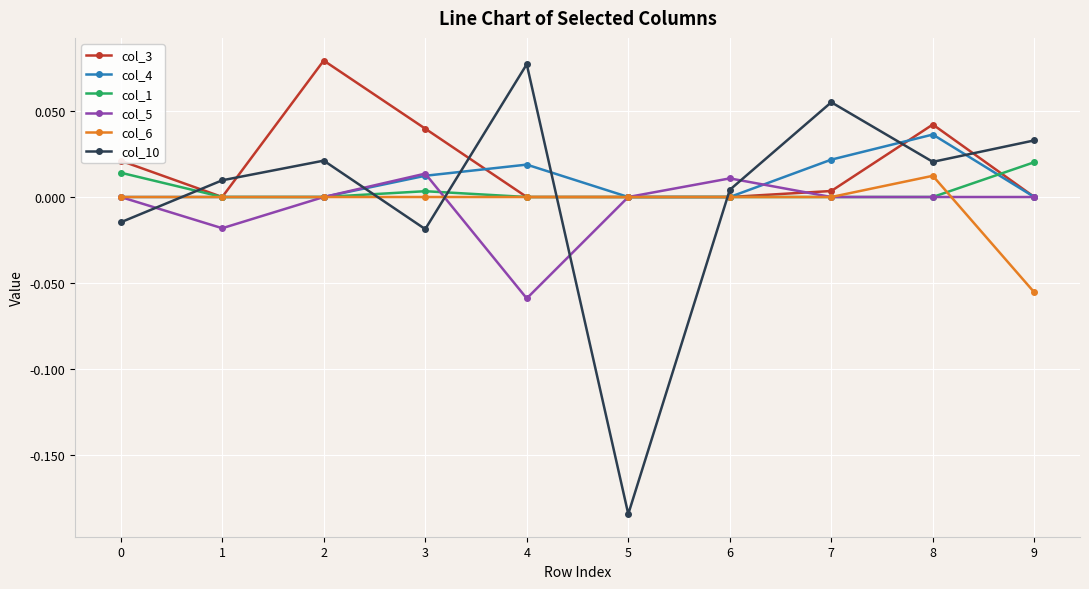

Which category has the highest value in the col_4 series?

8